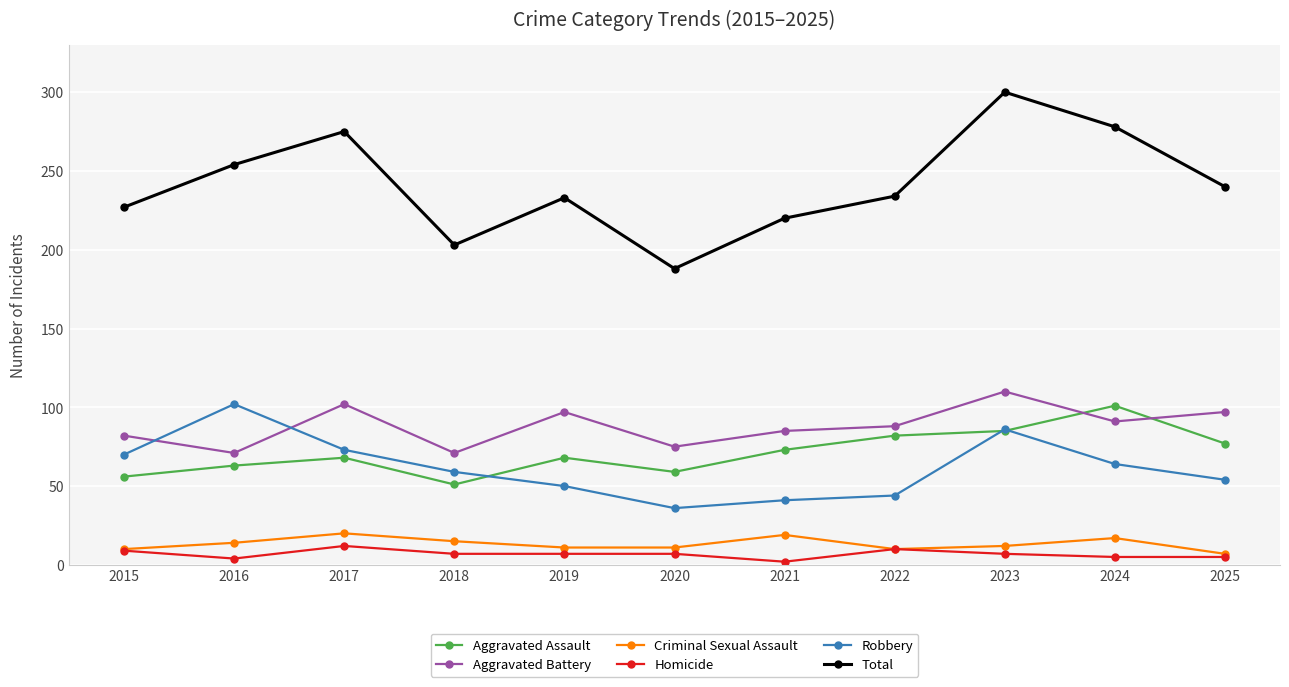

What is the greatest value displayed?

300